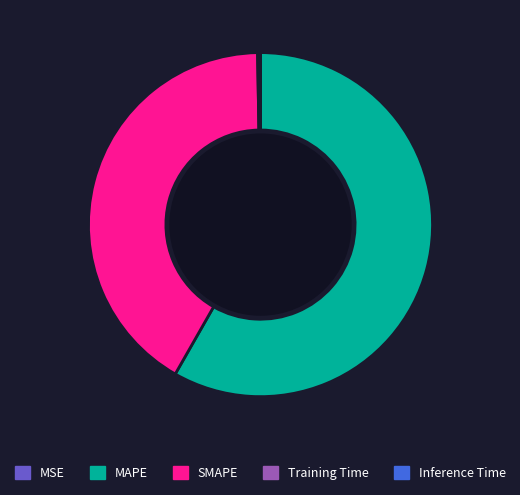

Which slice is the largest?

MAPE